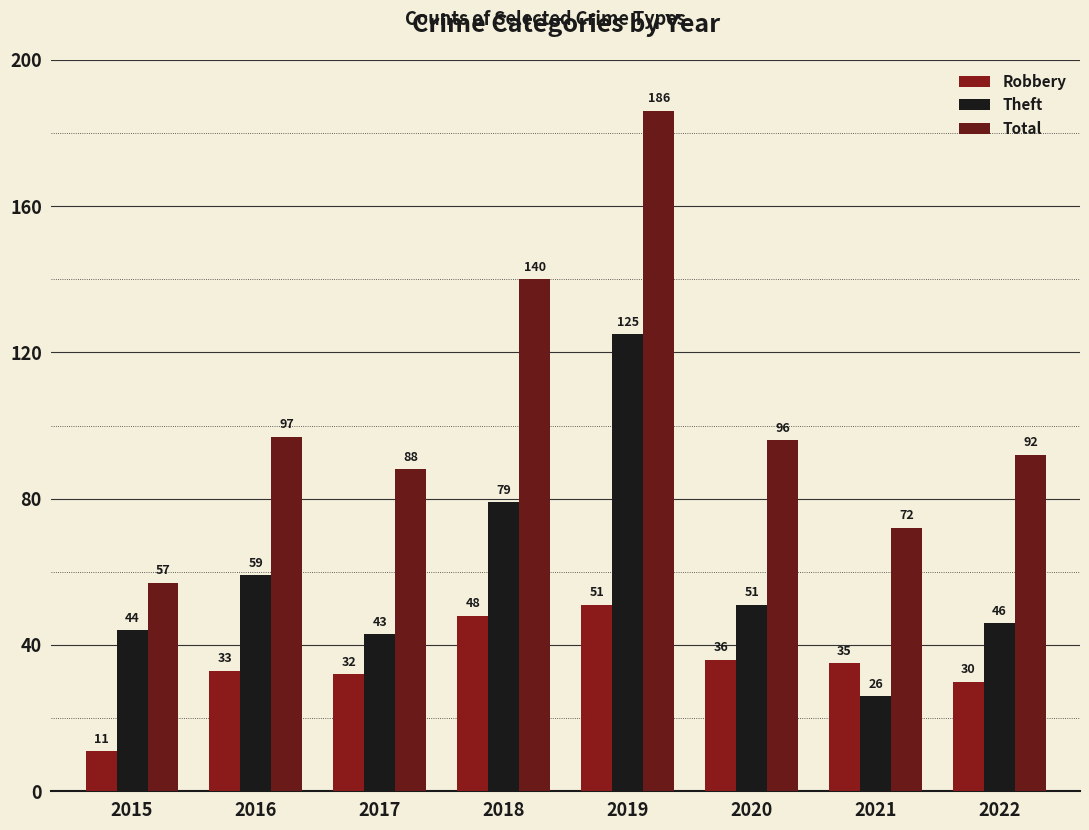

How many bars are there in each group?

3